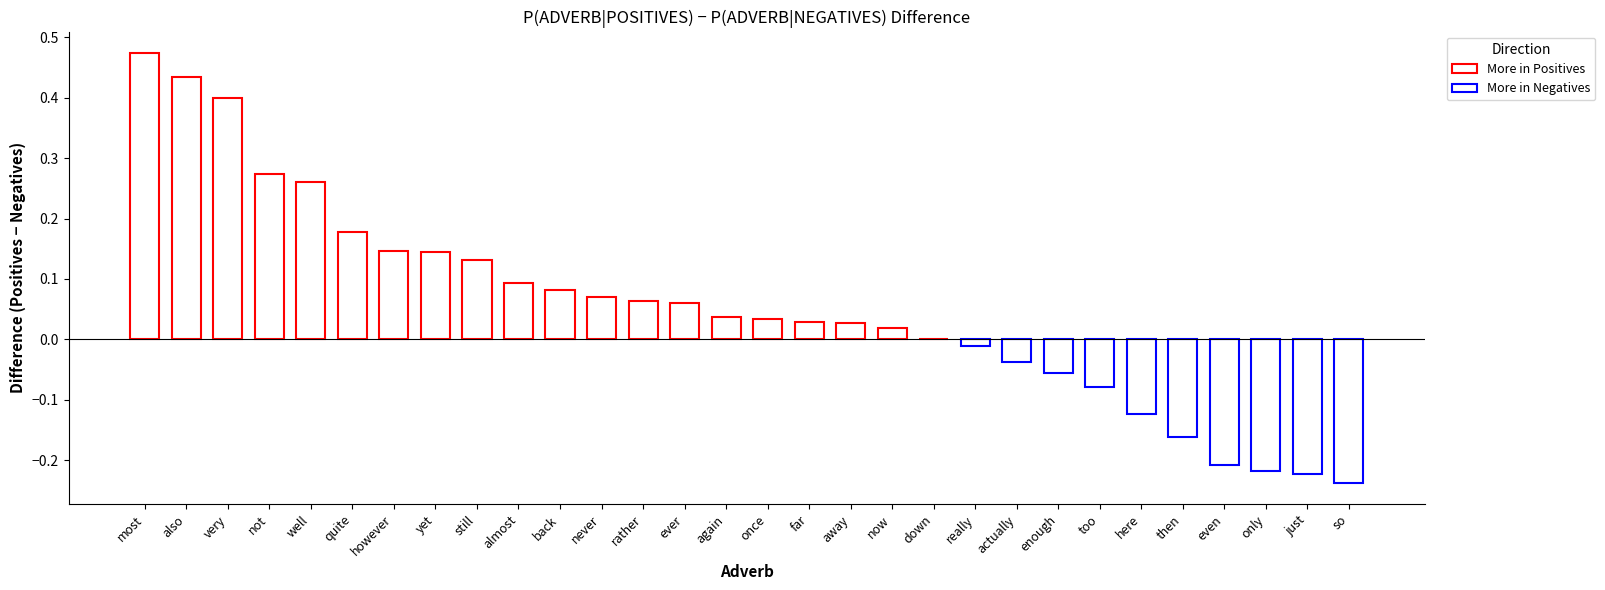

Between also and far, which is larger?

also